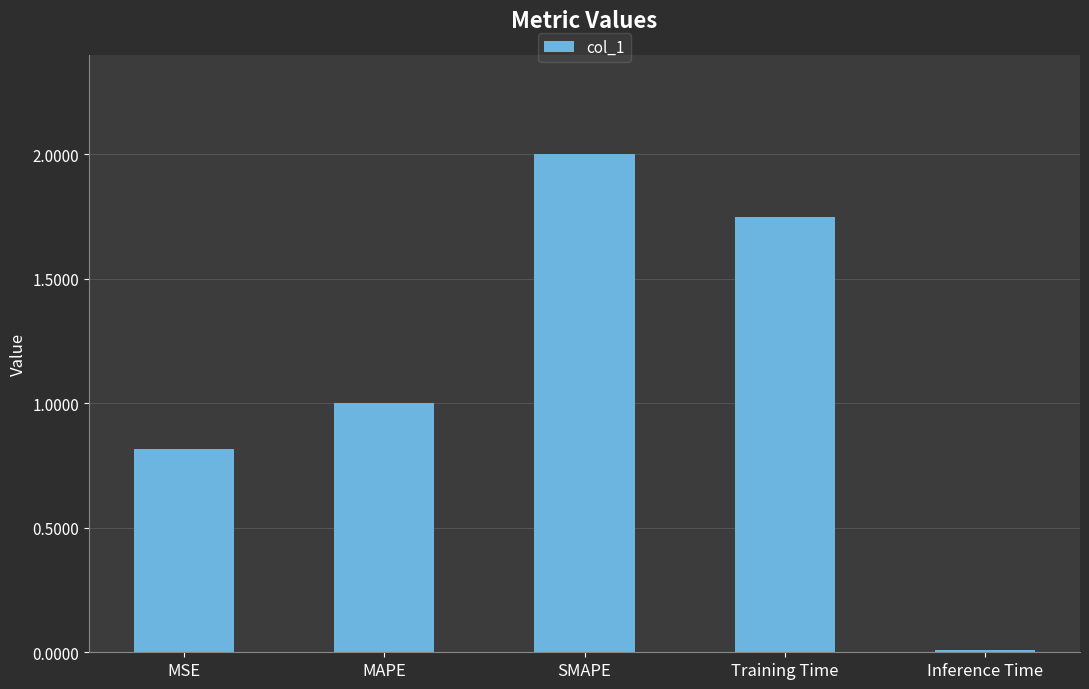

Is it true that the value at SMAPE is 2.0?

True